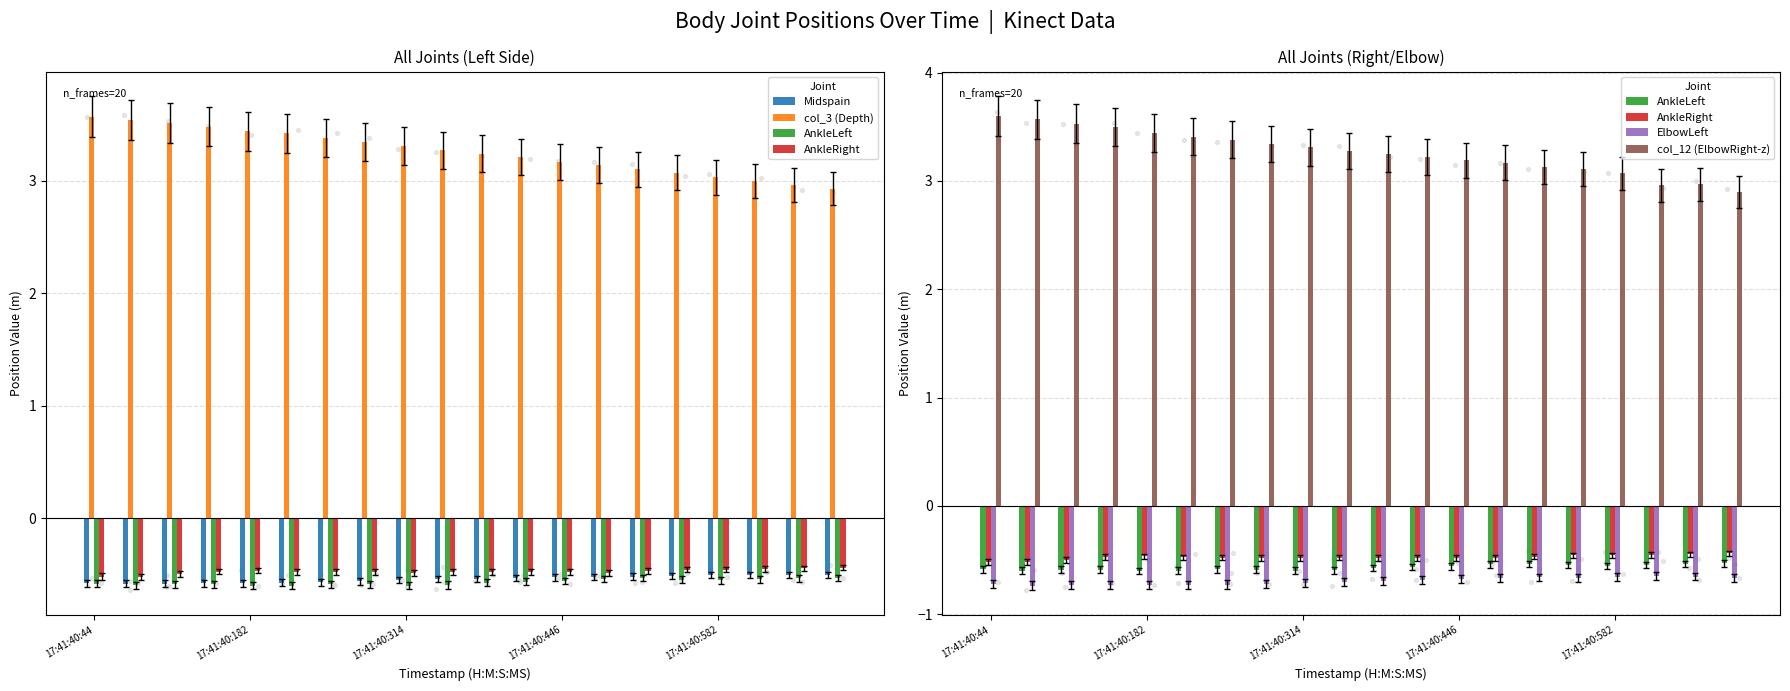

At how many categories does at least one series exceed 0?

20